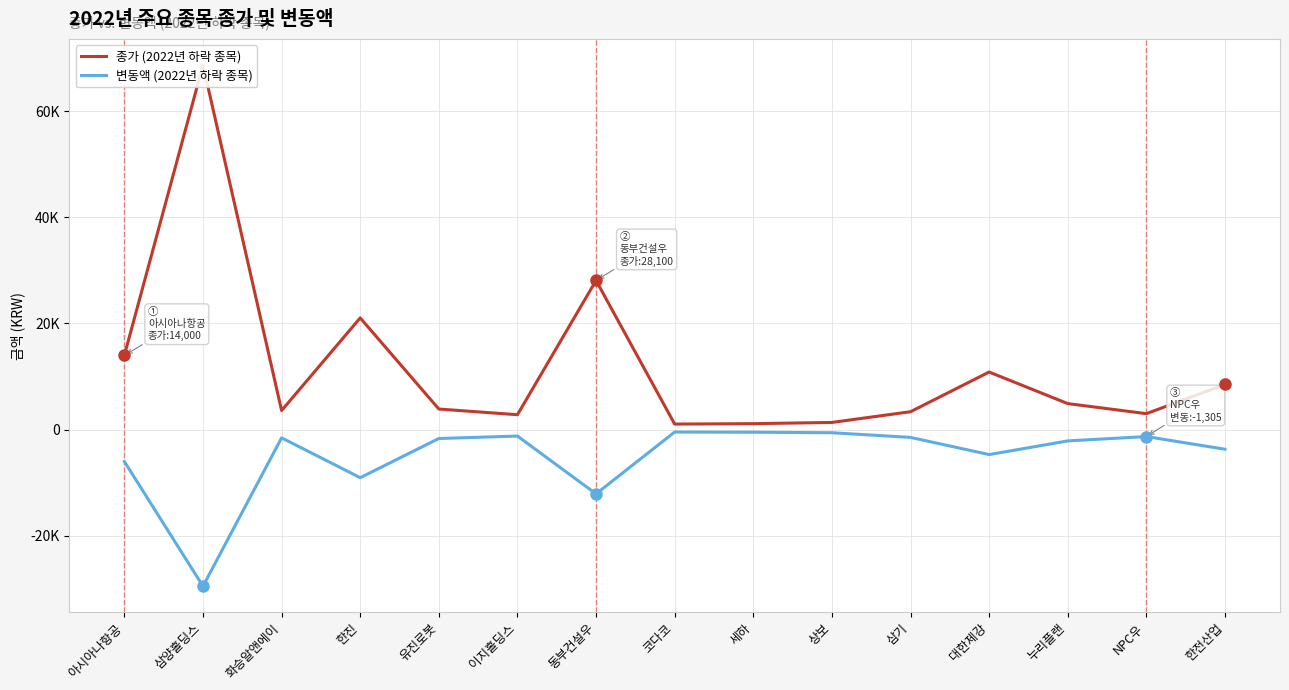

True or false: 종가 (2022년 하락 종목) and 변동액 (2022년 하락 종목) intersect in this chart.

False